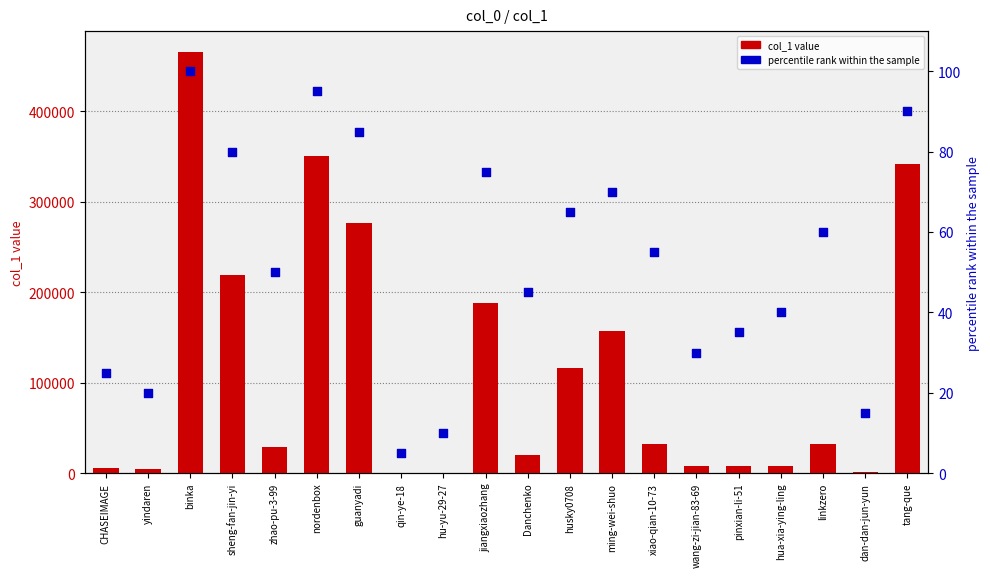

Is the value of percentile rank within the sample at yindaren greater than the value of col_1 value at ming-wei-shuo?

No